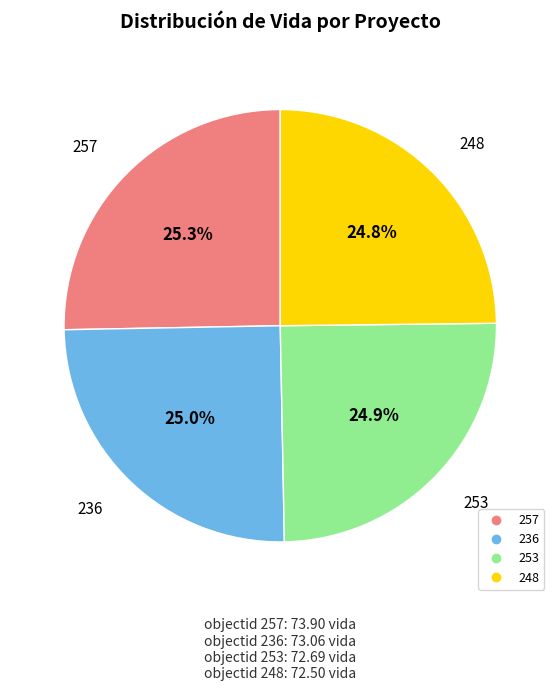

Do 253 and 236 together represent more than half of the pie?

No